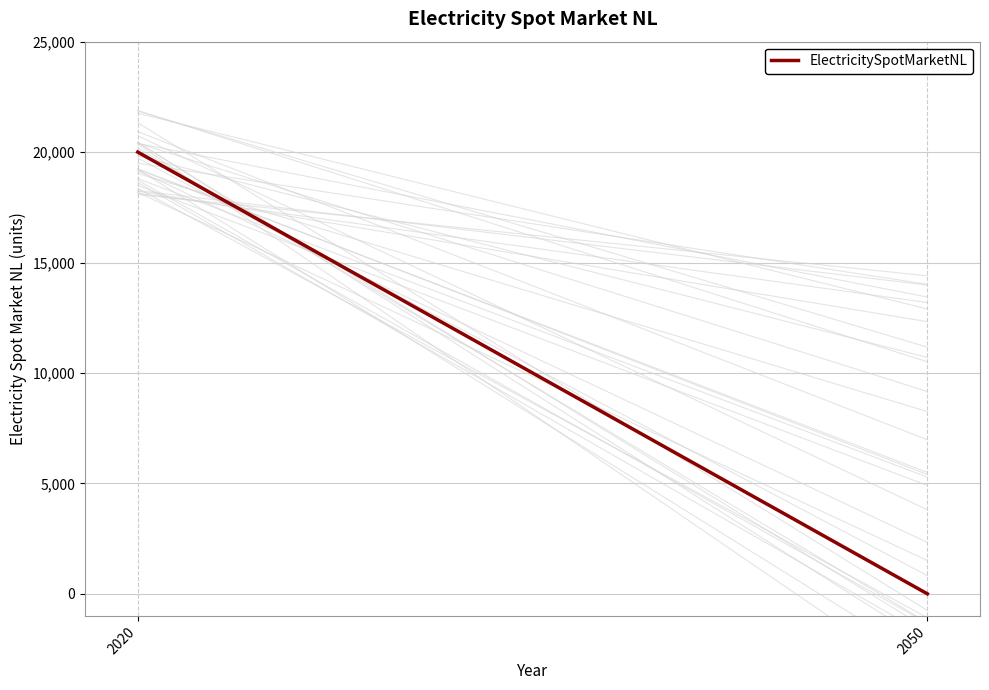

What is the value of the 1st point from the left?

20000